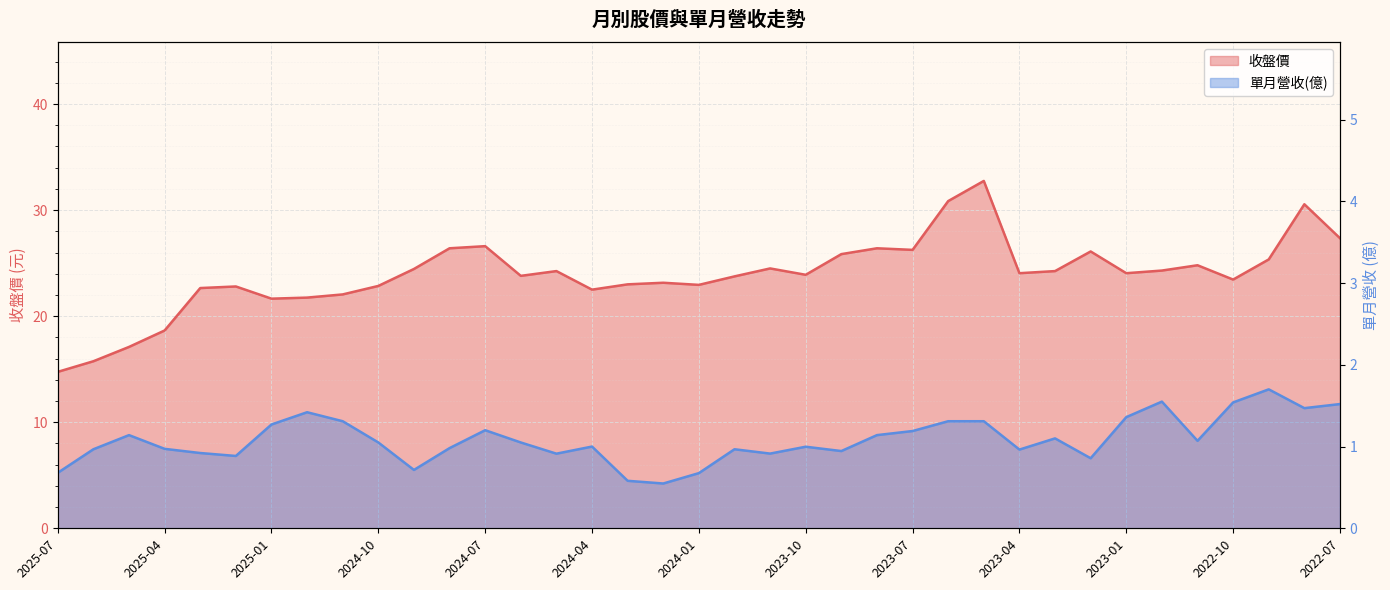

What is the difference between the highest and lowest values at 2023-03?

23.1